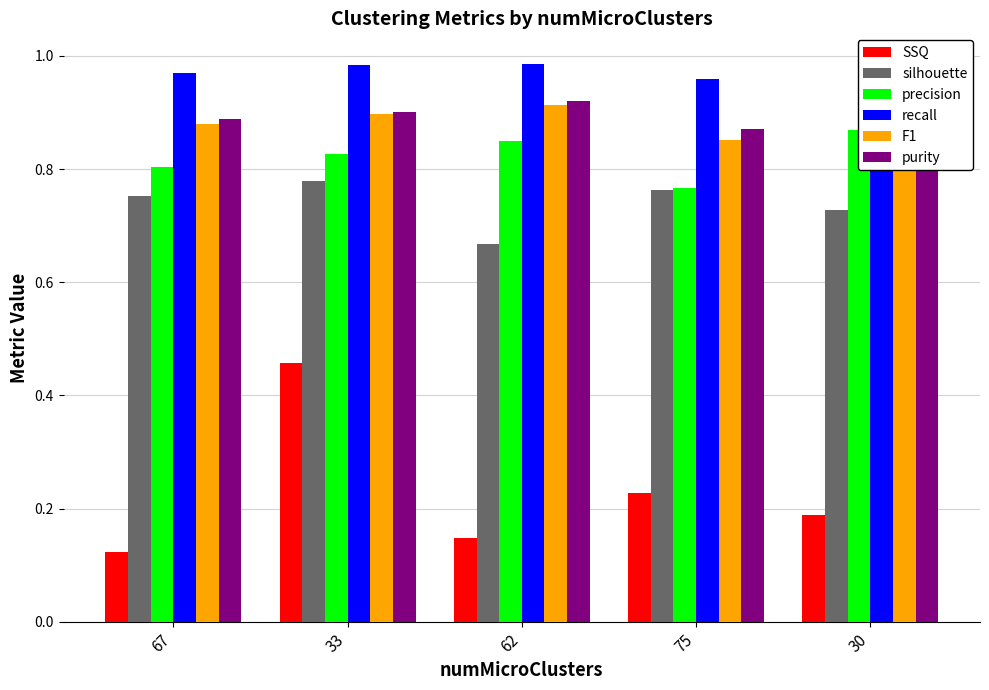

What is the greatest value displayed?

1.0